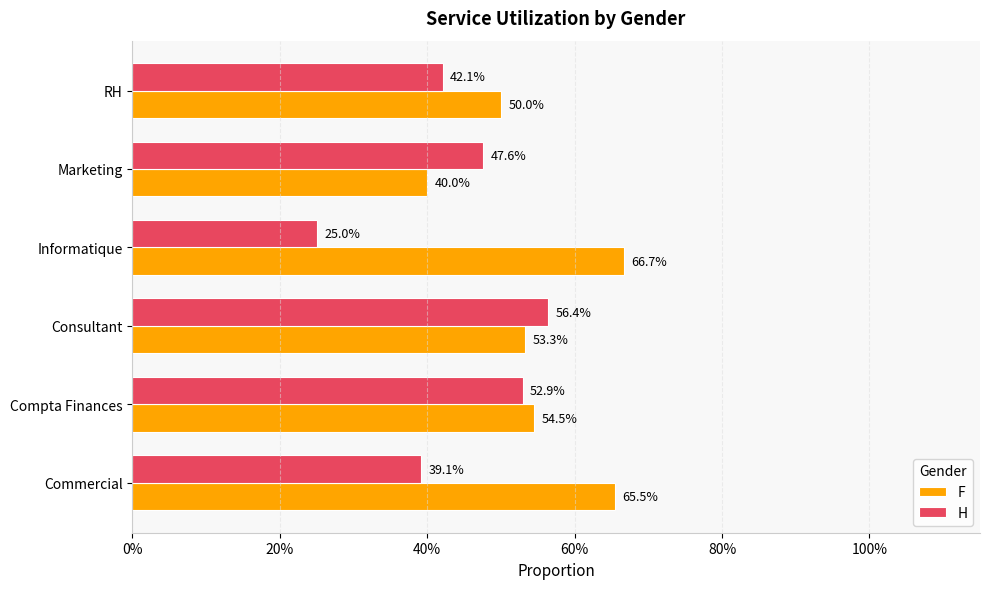

What position from the left is Compta Finances?

2